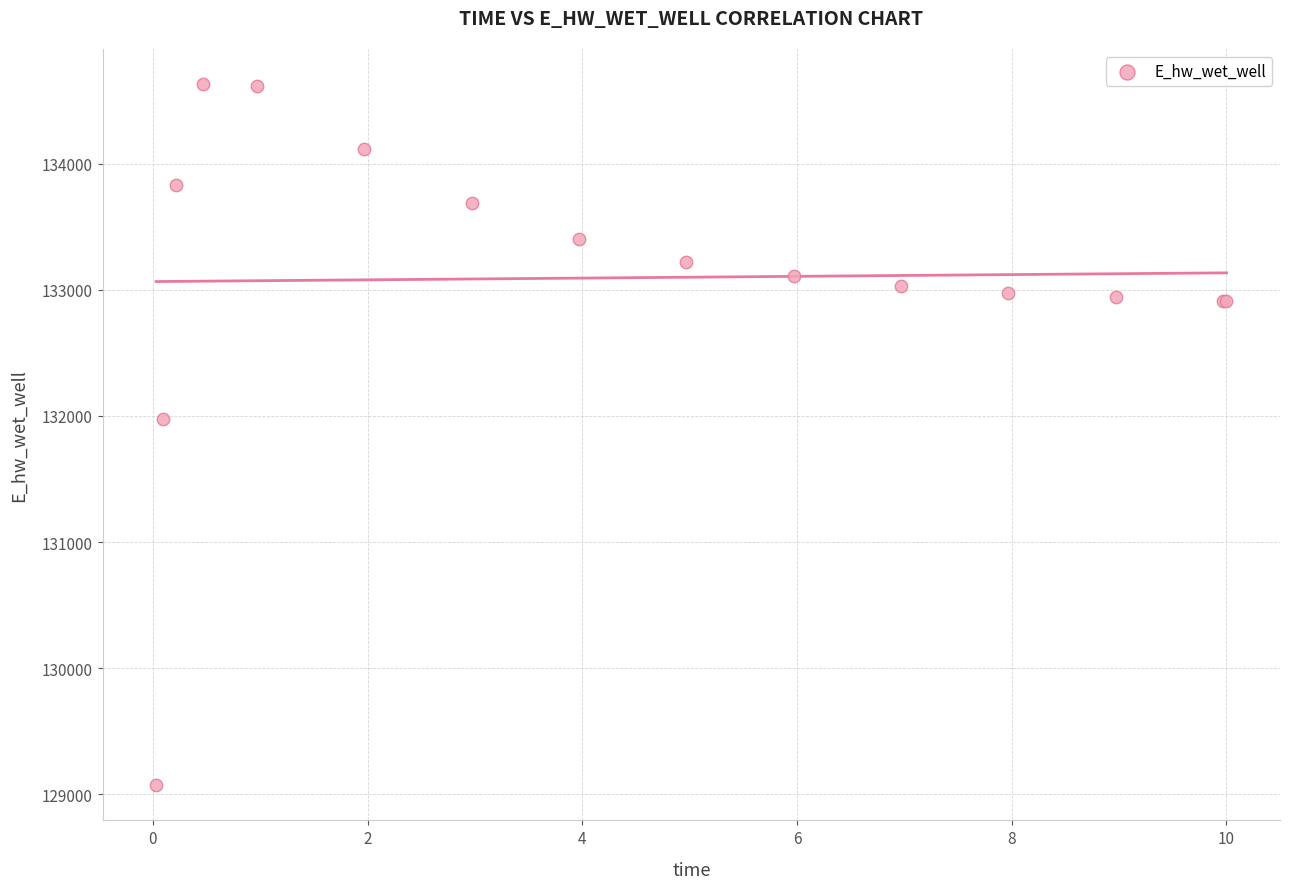

What Y value in the scatter plot is closest to 131851?

131972.1